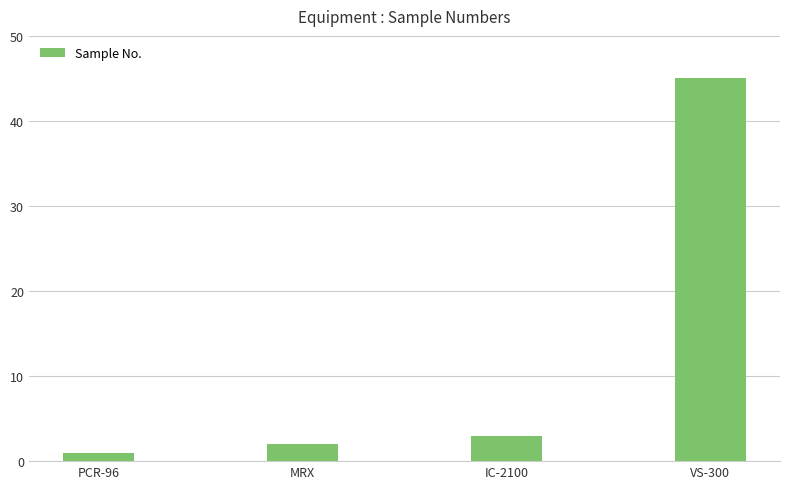

Which label corresponds to the largest value in the chart?

VS-300